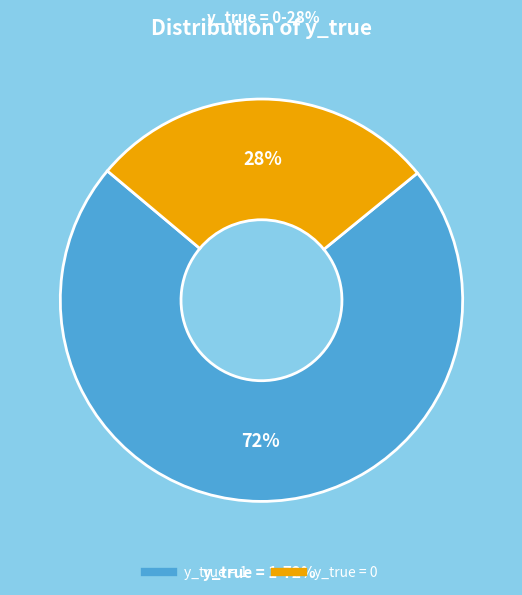

What is the ratio of the value at y_true = 1 to the value at y_true = 0?

2.6